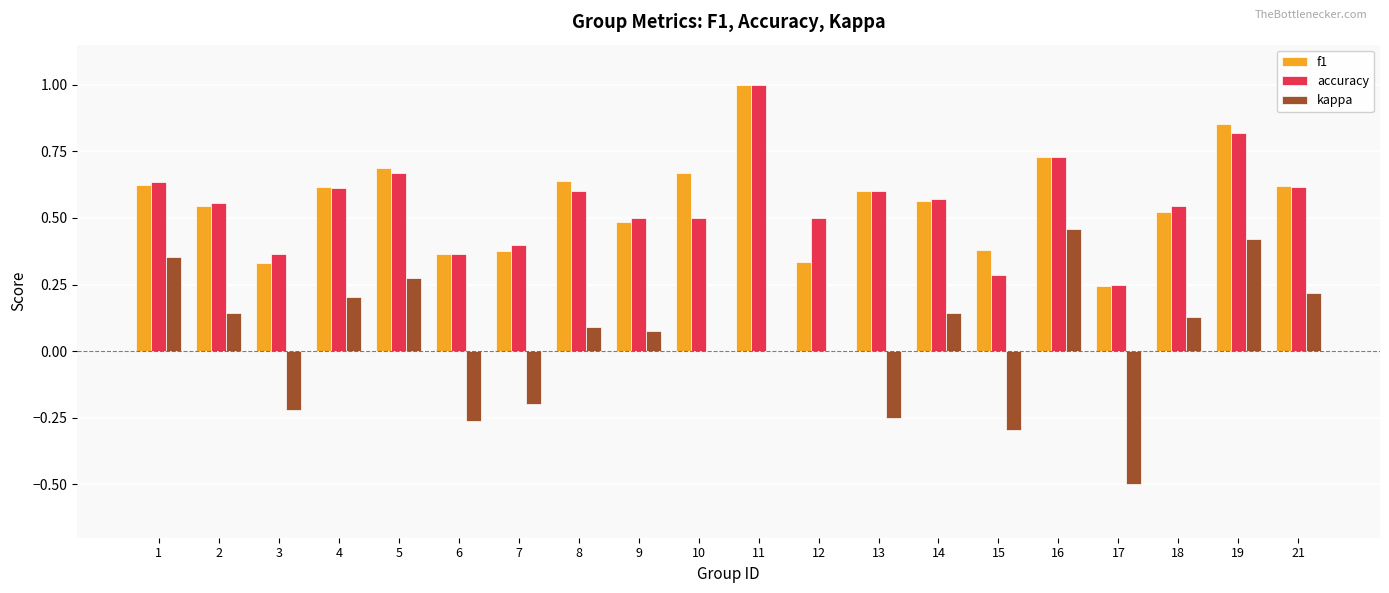

Between 2 and 9, which series saw the biggest shift?

kappa